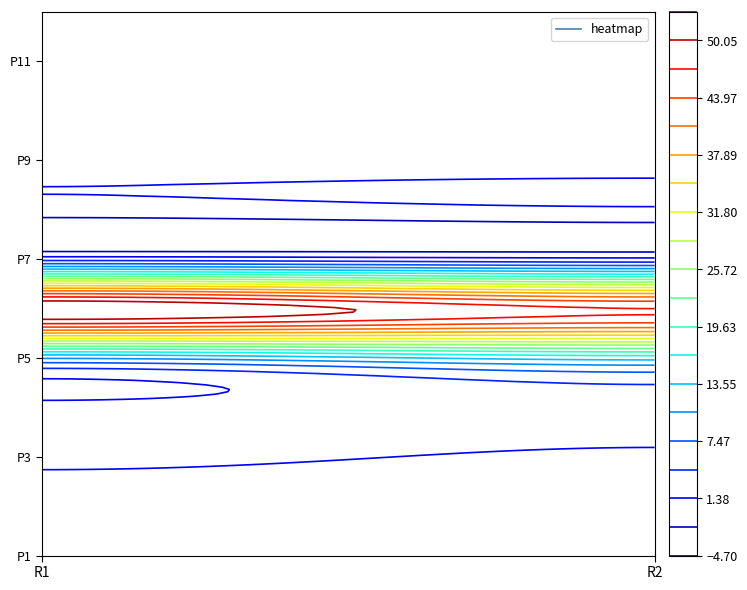

Reading left to right, extract all data points from this chart.

P1: 0=0	1=0
P2: 0=0	1=0
P3: 0=2	1=1
P4: 0=2	1=3
P5: 0=11	1=15
P6: 0=53	1=47
P7: 0=3	1=2
P8: 0=0	1=1
P9: 0=0	1=0
P10: 0=0	1=0
P11: 0=0	1=0
P12: 0=0	1=0